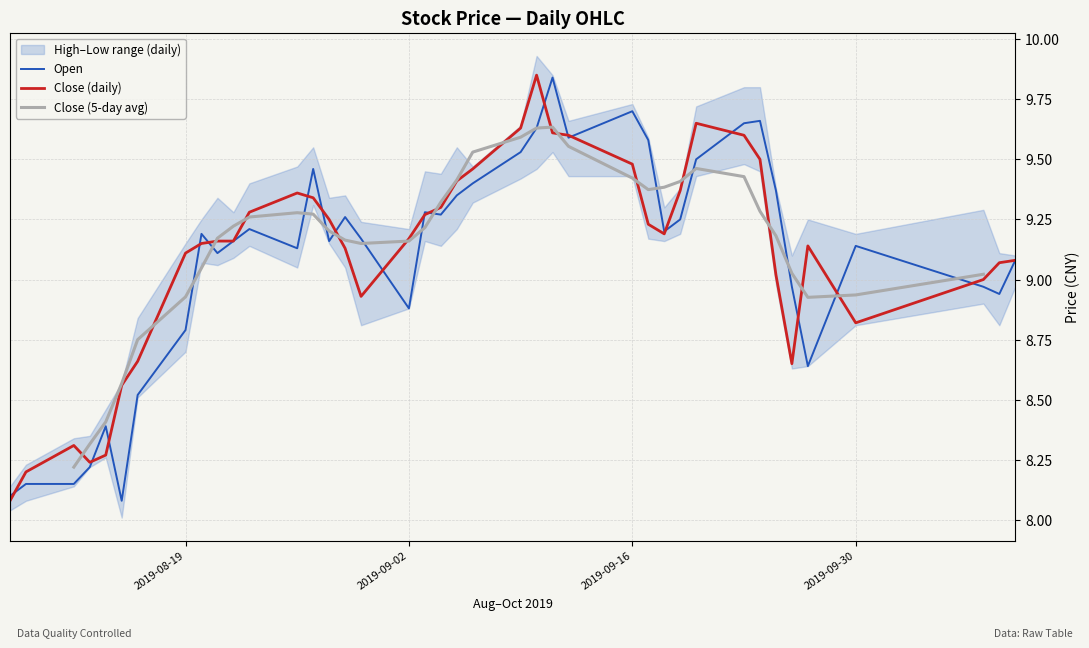

Which series has the largest total across all categories?

Close (daily)